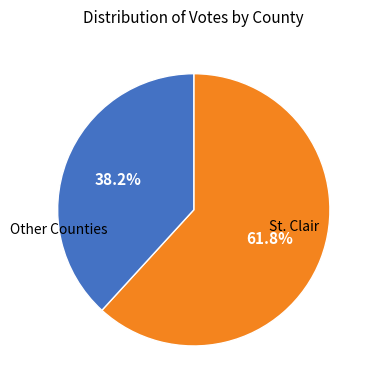

Does any single category account for the majority?

Yes